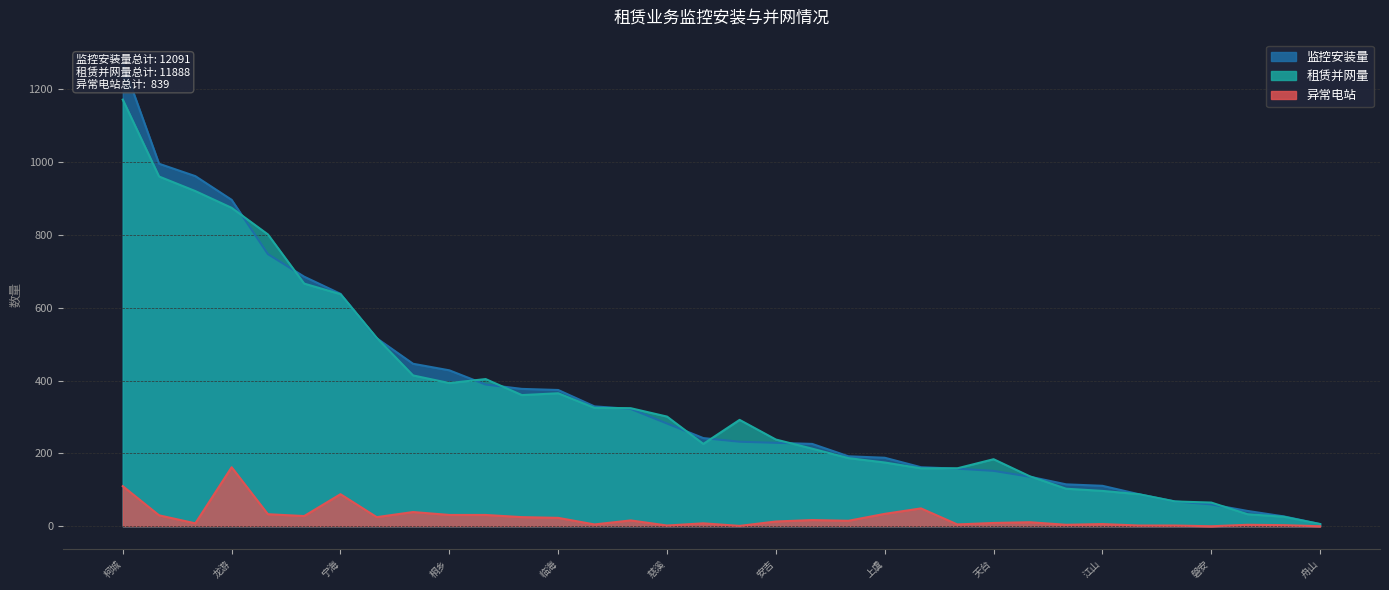

What is the approximate value of 异常电站 at 安吉?

13